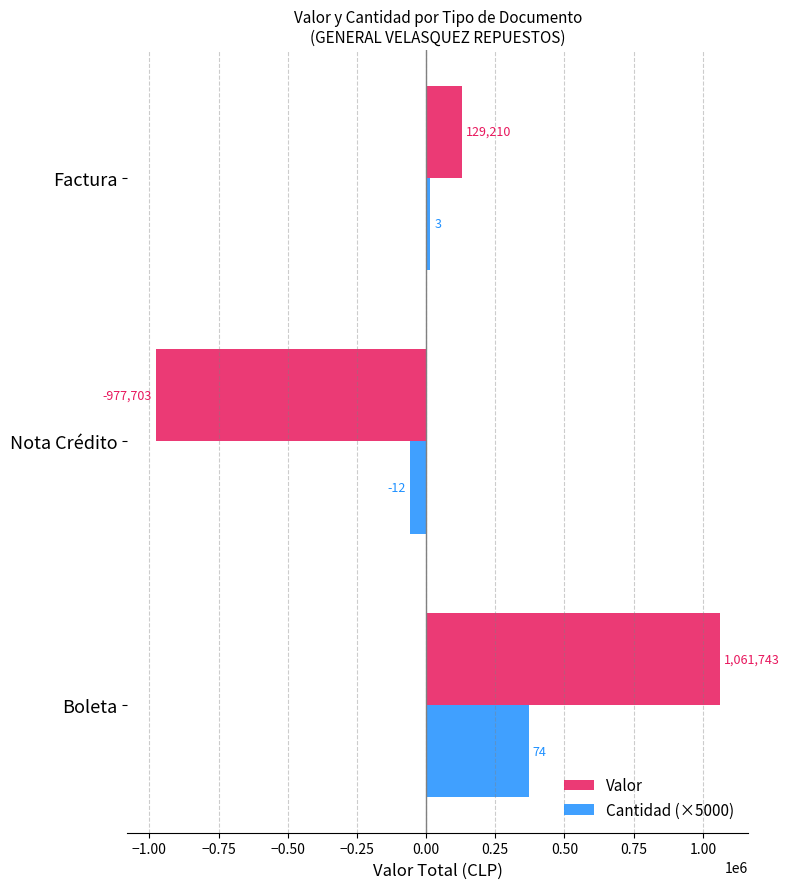

Is it true that Cantidad (×5000) equals -60000 at Nota Crédito?

True